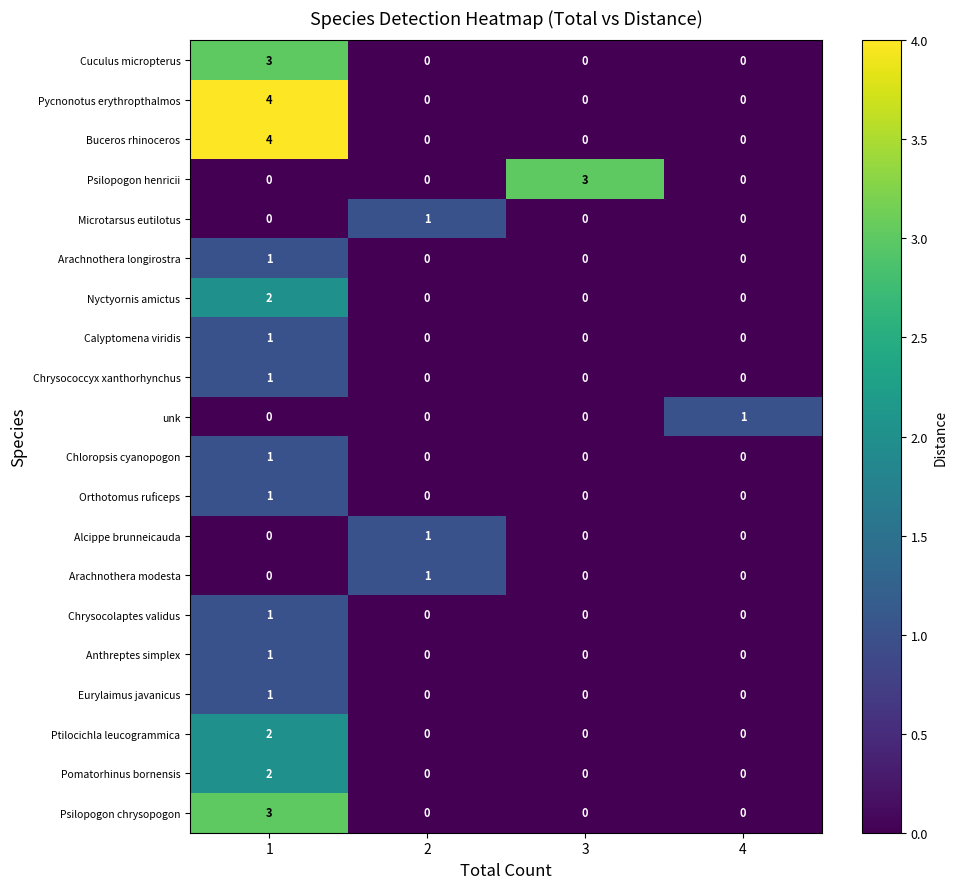

What is the greatest value displayed?

4